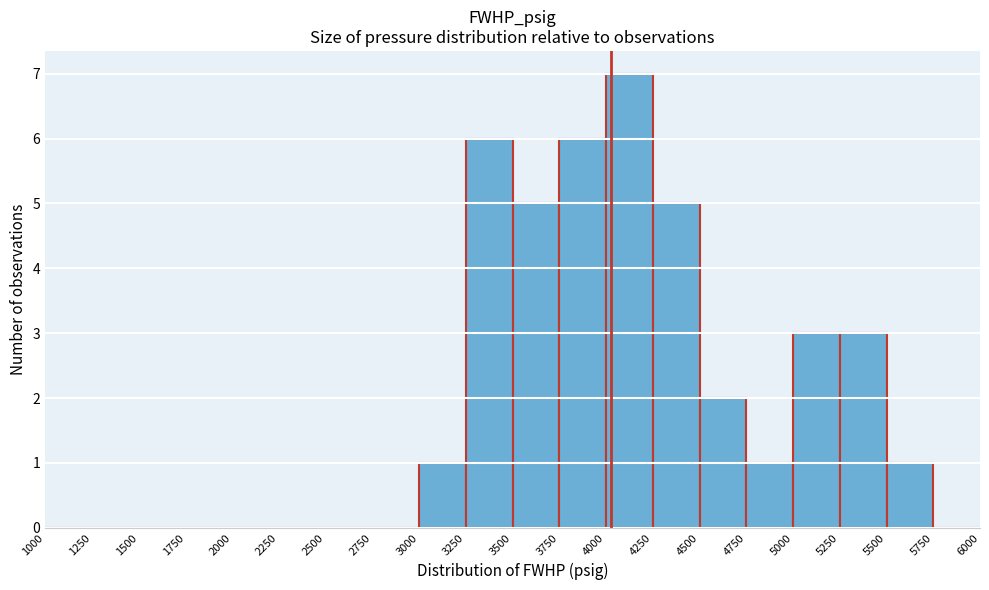

How tall is the bar that spans 4500 to 4750 on the x-axis? The values are not printed on the chart, so give them approximately, as read against the axis.

2